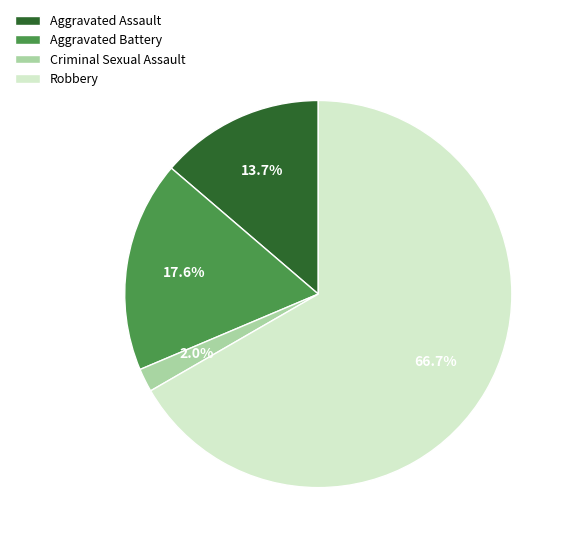

To the nearest percent, what is the difference between the Criminal Sexual Assault and Aggravated Assault slice percentages?

12%